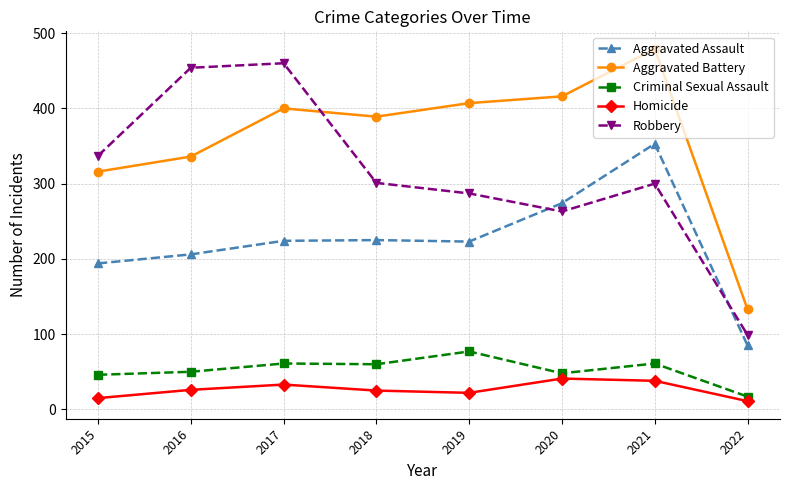

How many lines are shown in the chart?

5